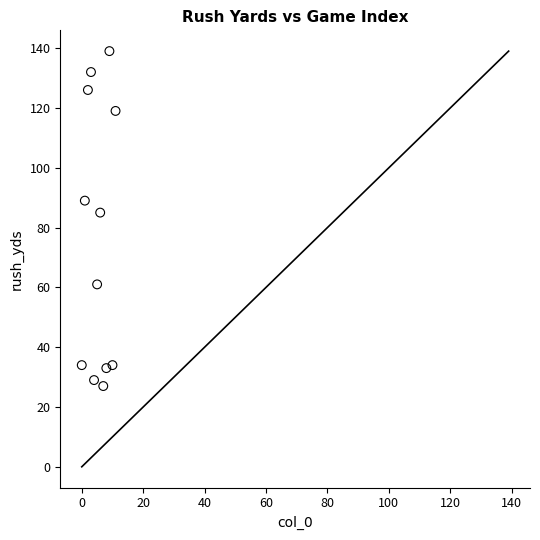

What is the range of Y values (max minus min)?

112